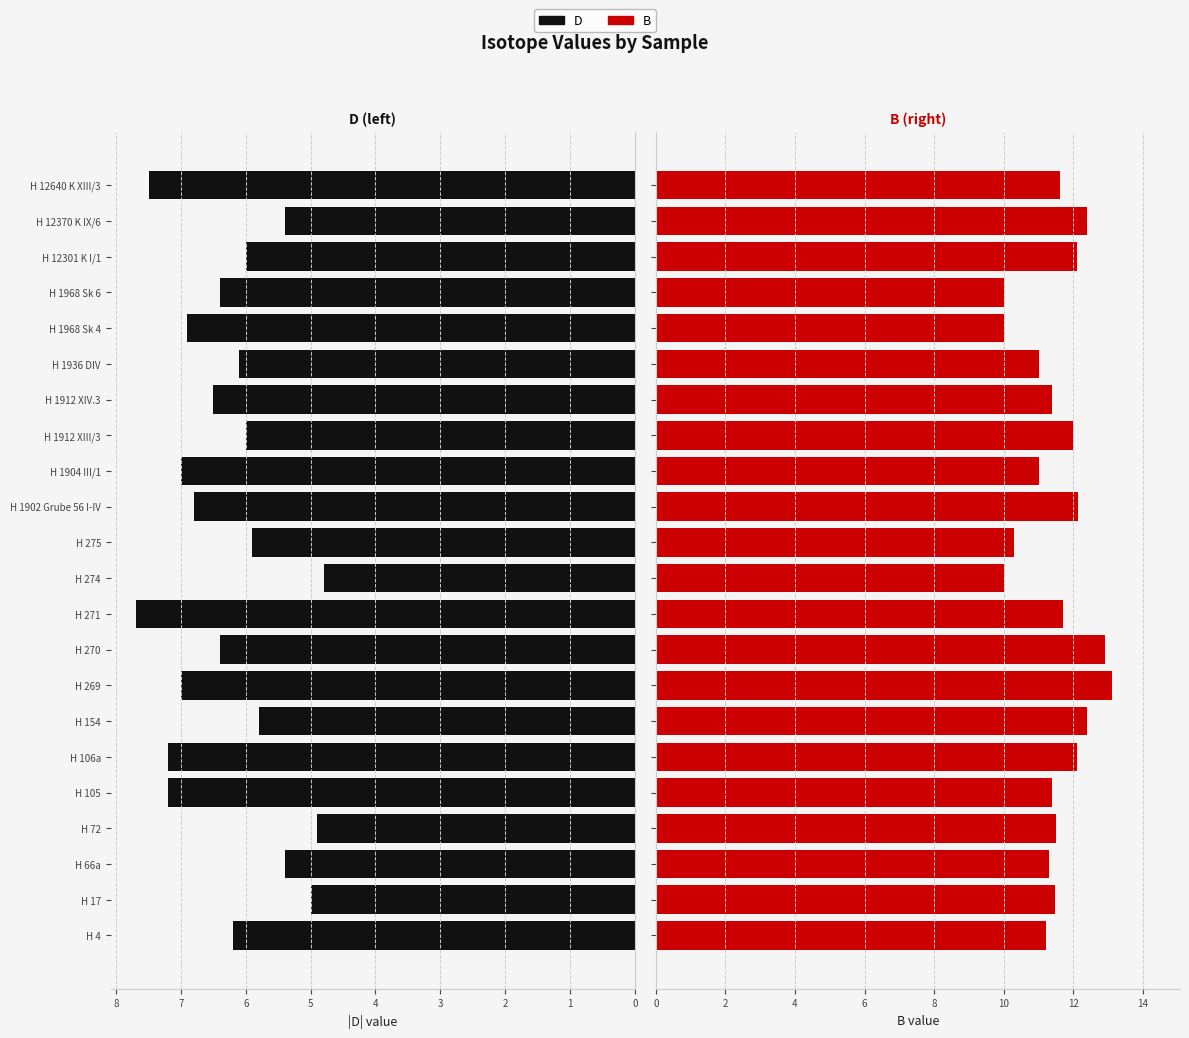

What is the sum of all B values?

253.0